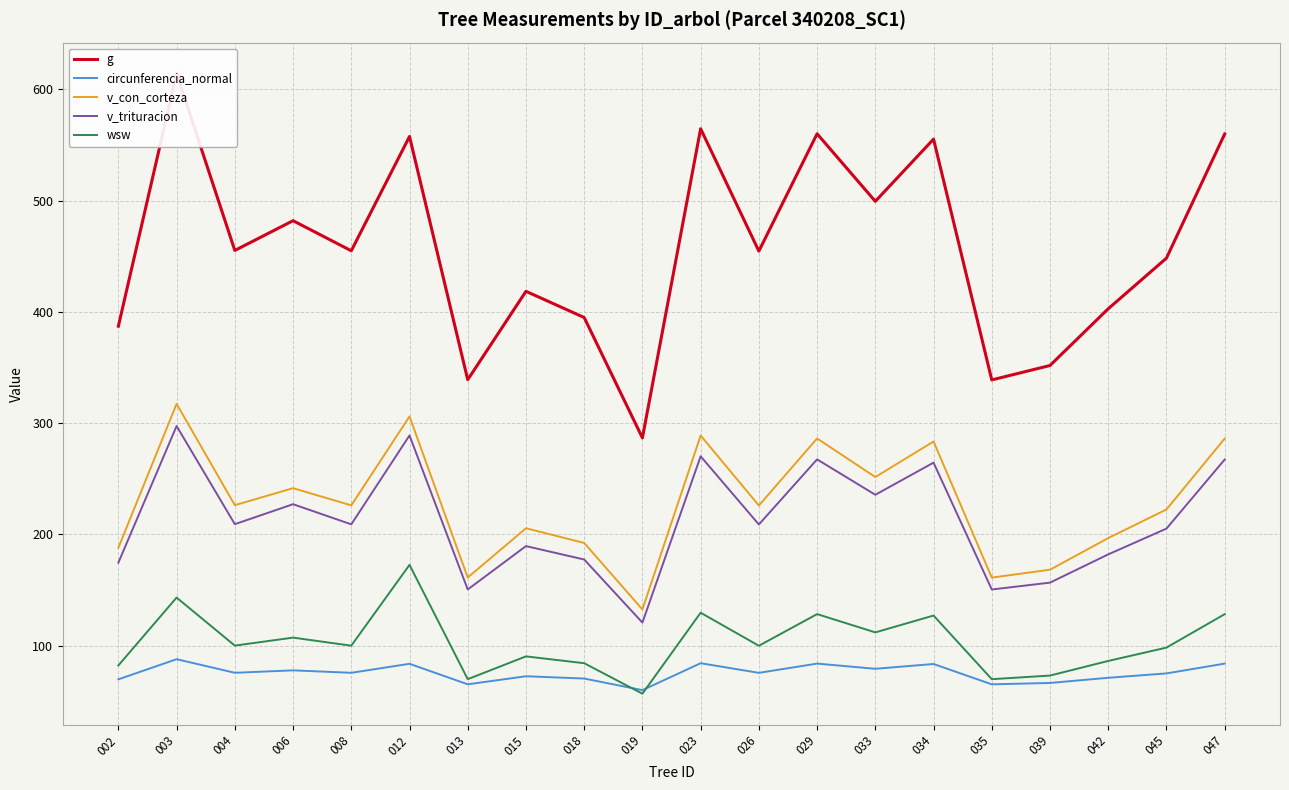

True or false: v_con_corteza and v_trituracion cross at least once.

False